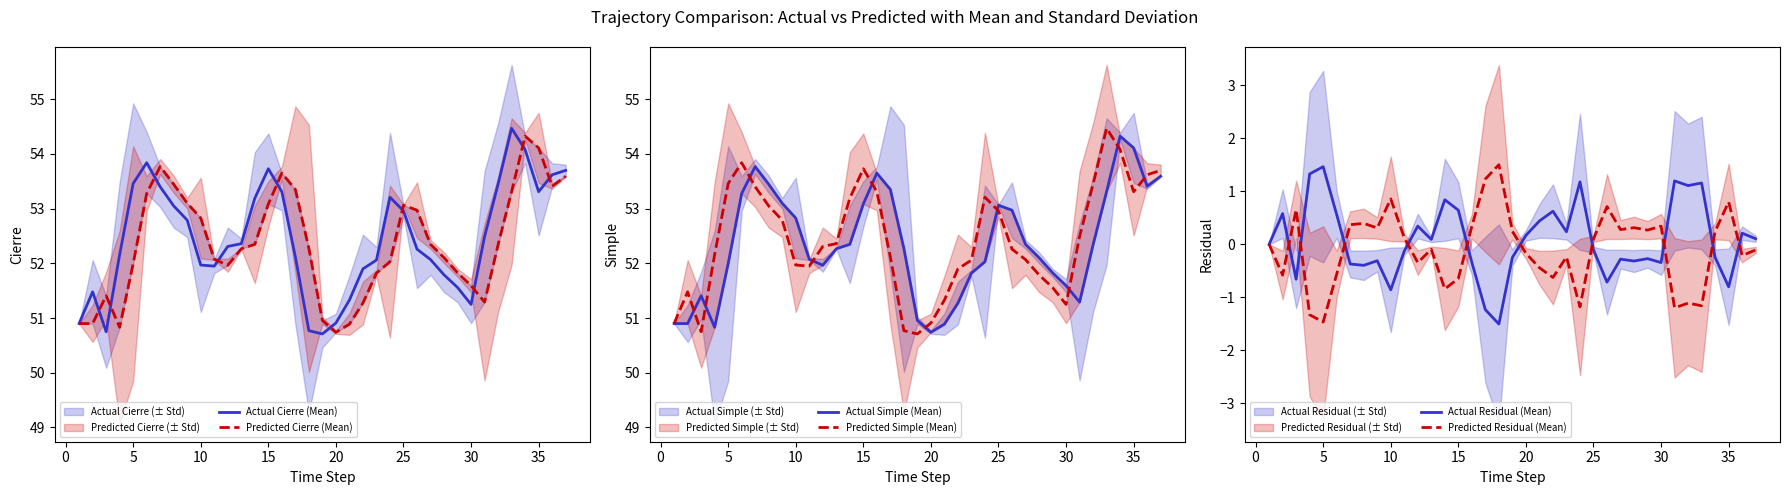

How many interior local peaks does the Predicted Cierre (Mean) series have?

5